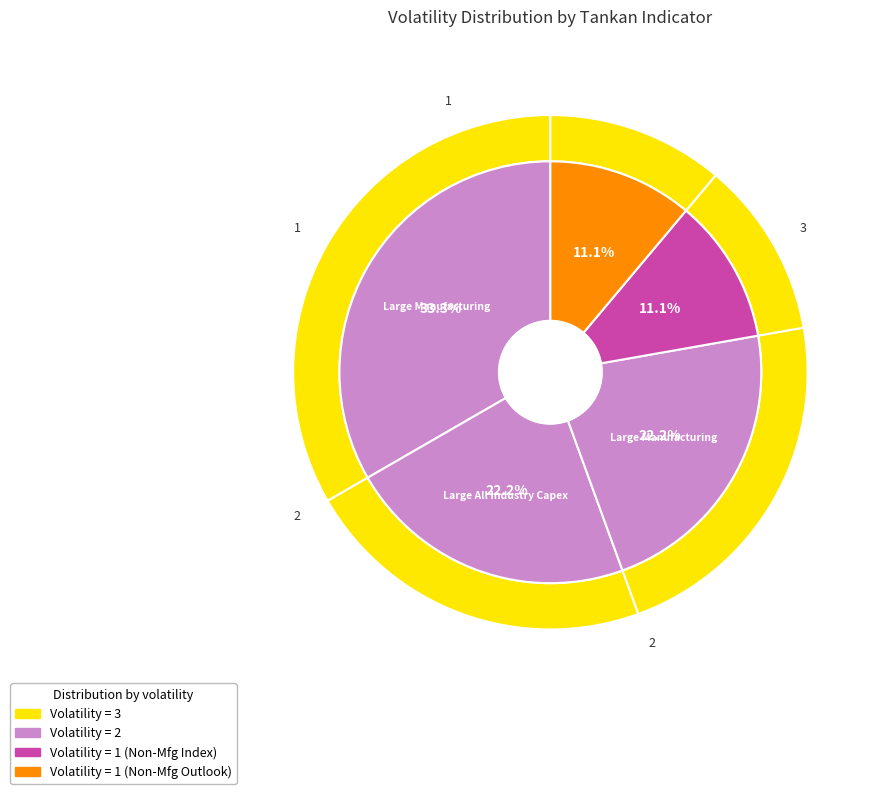

The Tankan Non - Manufacturing Index slice represents 21% of the pie. True or false?

False